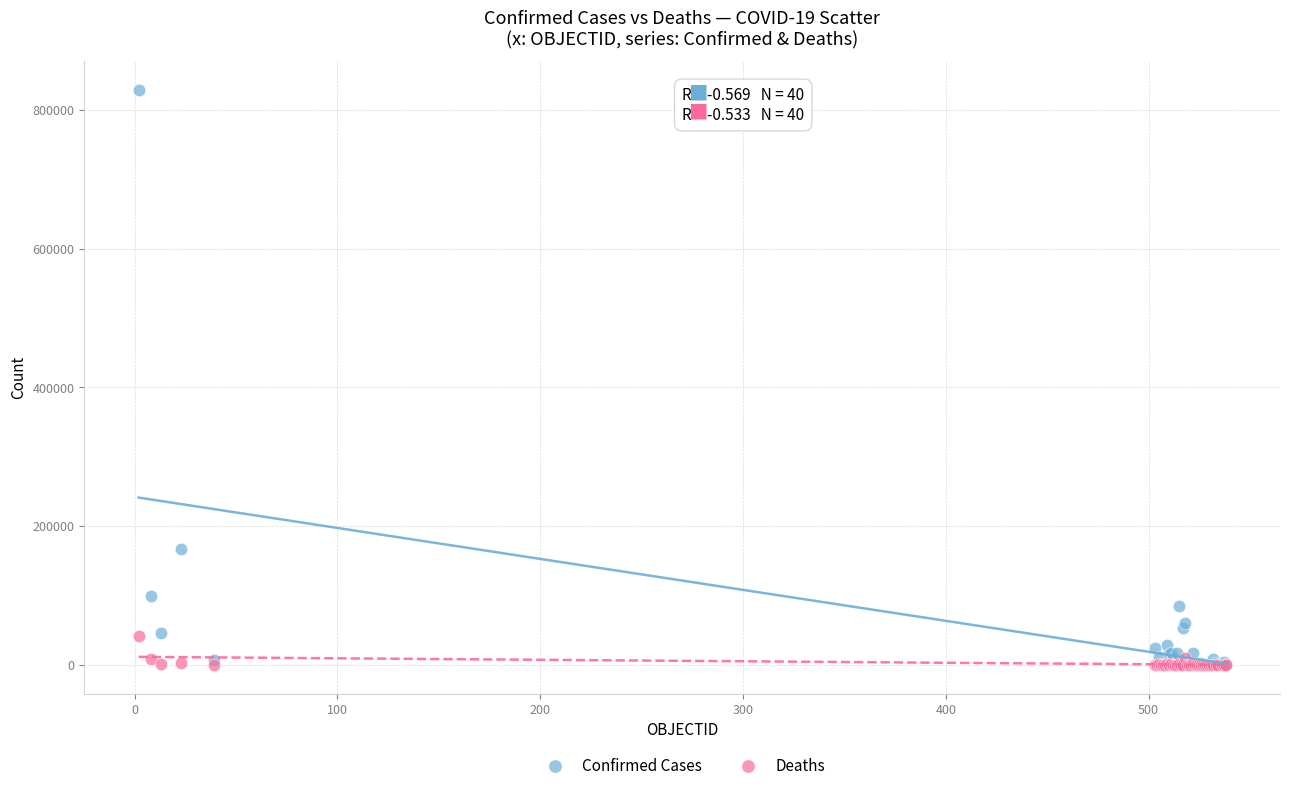

Which series contains the highest Y value?

Confirmed Cases